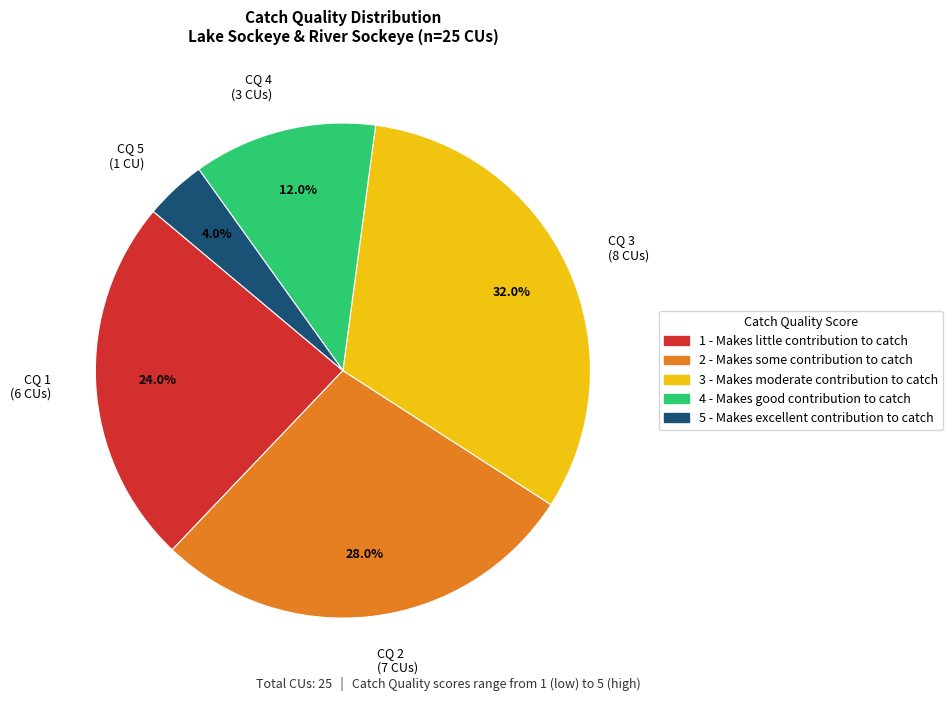

To the nearest percent, what portion does 2 represent?

28%